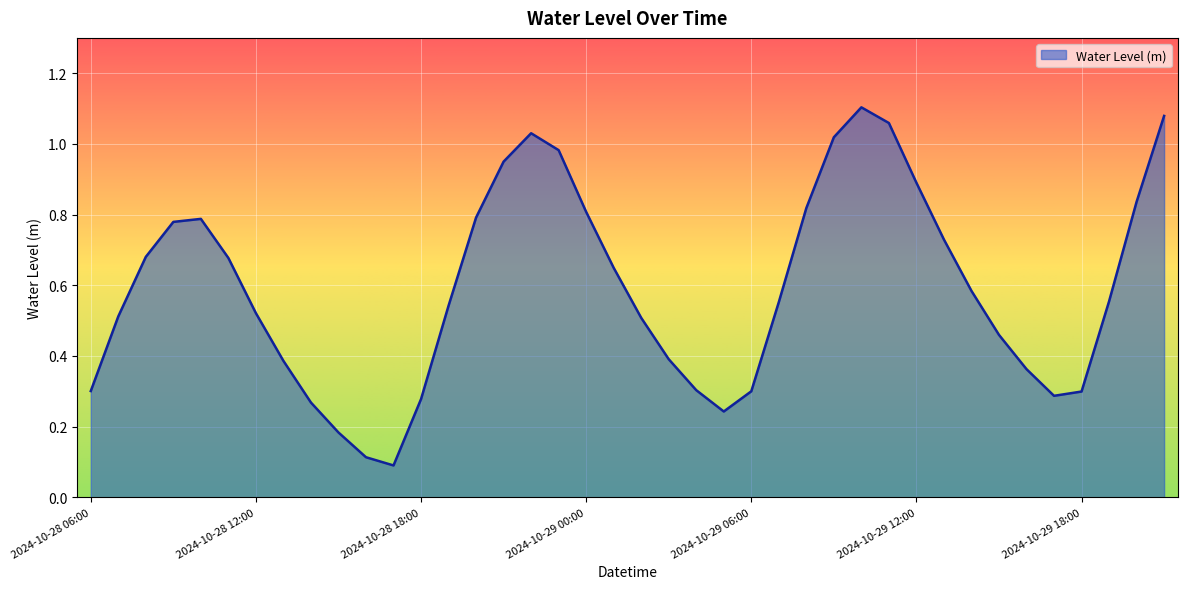

How many lines are shown in the chart?

1